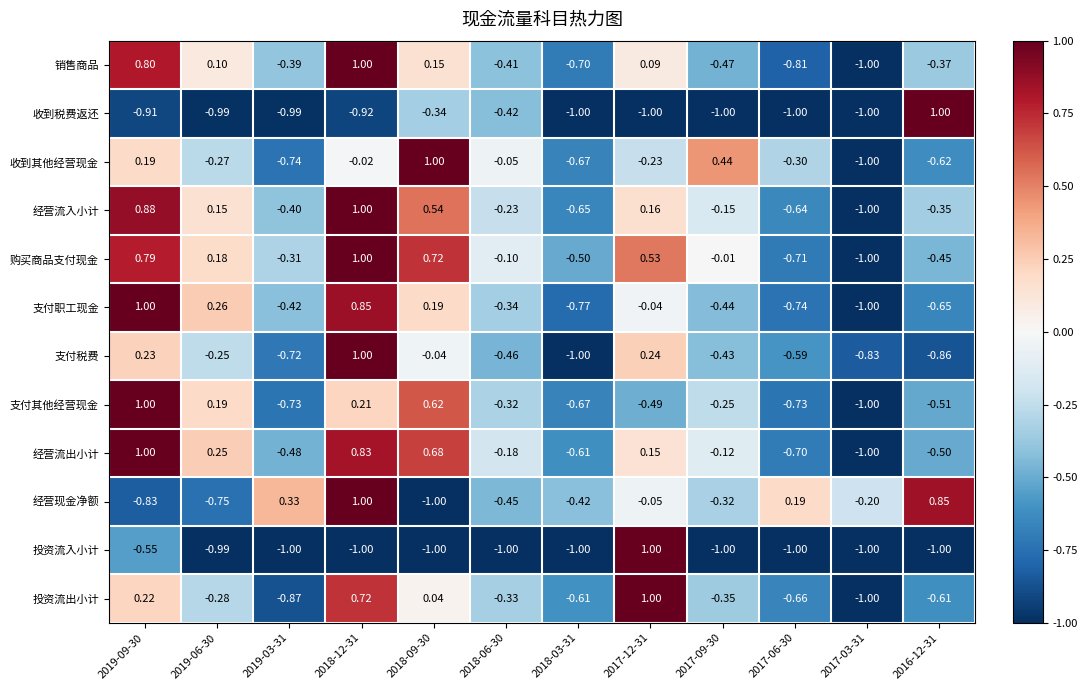

Which series changed the most between 2019-06-30 and 2019-03-31?

经营现金净额